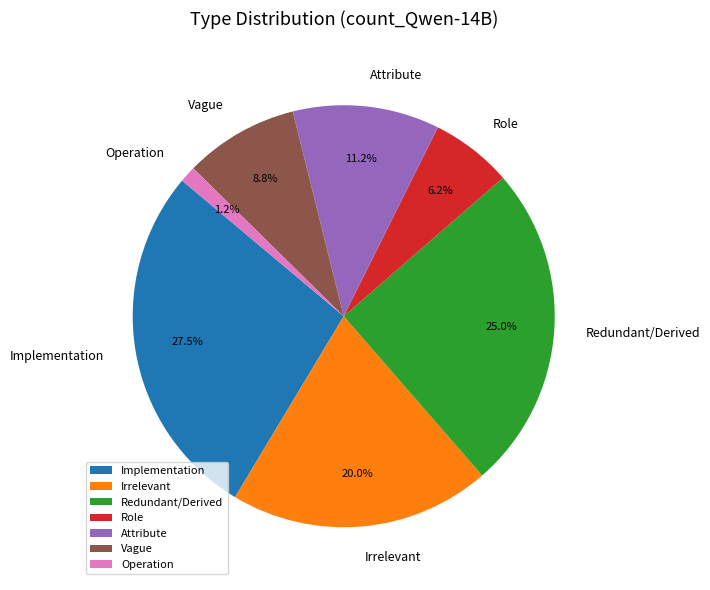

How much of the chart is everything except Vague?

91.3%